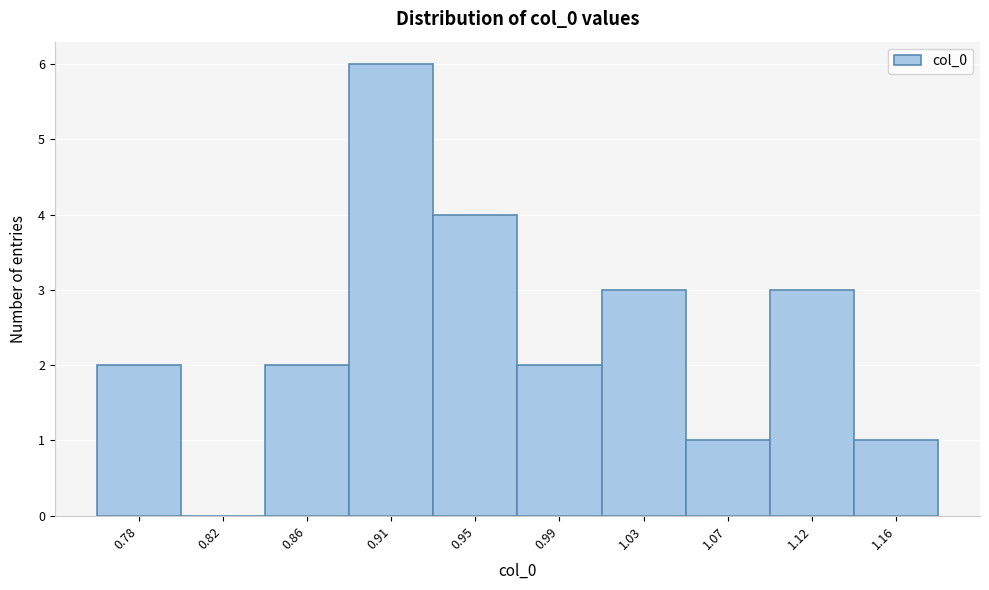

Reading left to right, list all the values displayed in this chart.

0.78=2	0.82=0	0.86=2	0.91=6	0.95=4	0.99=2	1.03=3	1.07=1	1.12=3	1.16=1